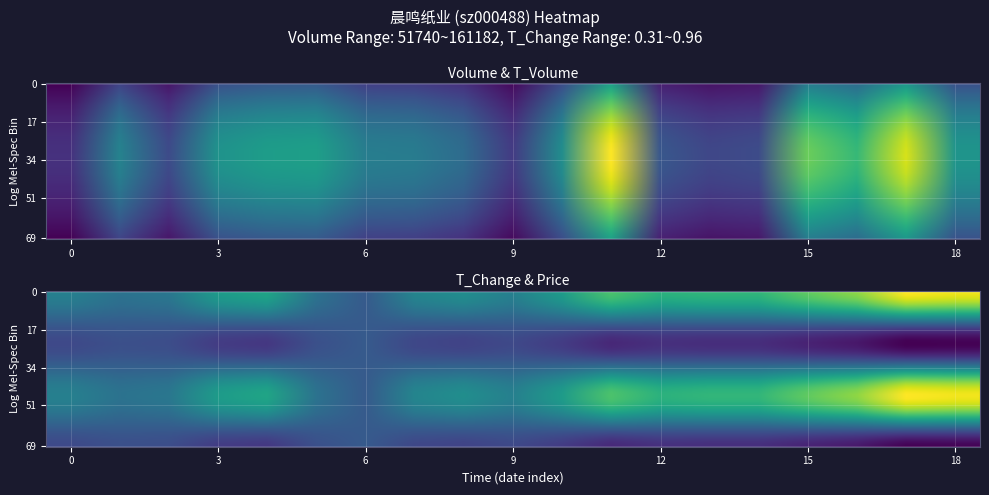

How many distinct data groups are displayed?

4